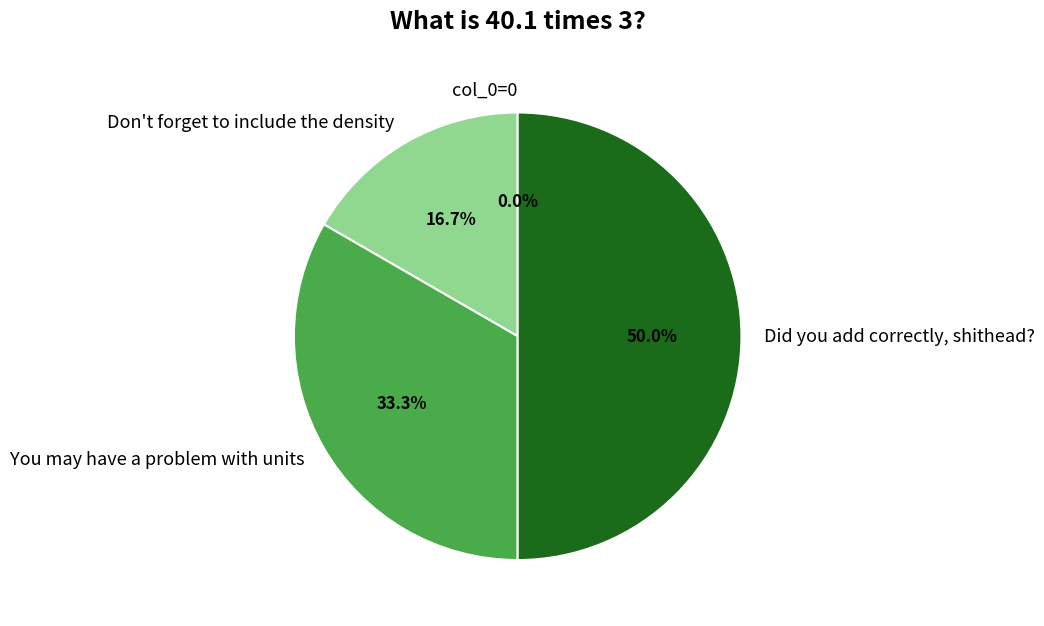

Is Did you add correctly, shithead? the majority of the pie?

No